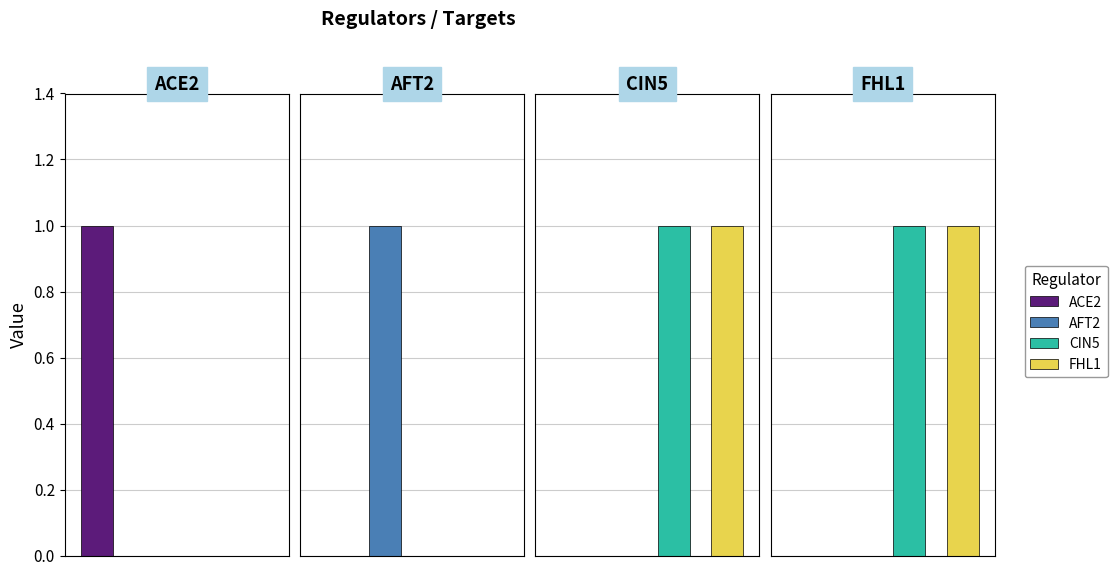

Reading right to left, what are all the values shown in this chart?

ACE2: 0	0	0	1
AFT2: 0	0	1	0
CIN5: 1	1	0	0
FHL1: 1	1	0	0